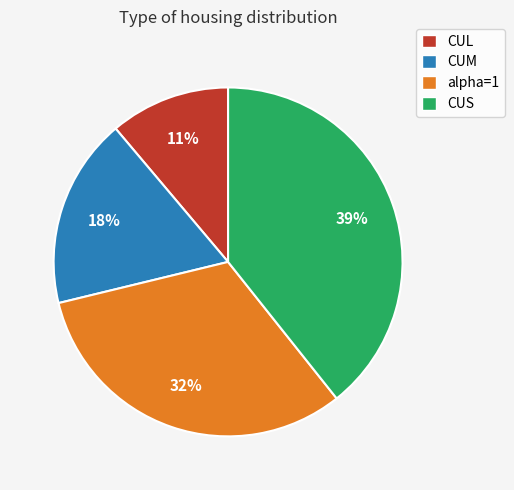

Is it true that CUL is 11% of the pie?

True